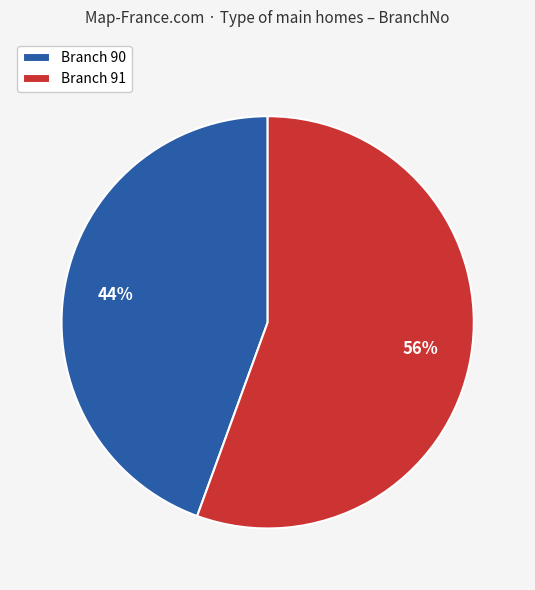

Which slice represents more than half of the pie?

Branch 91